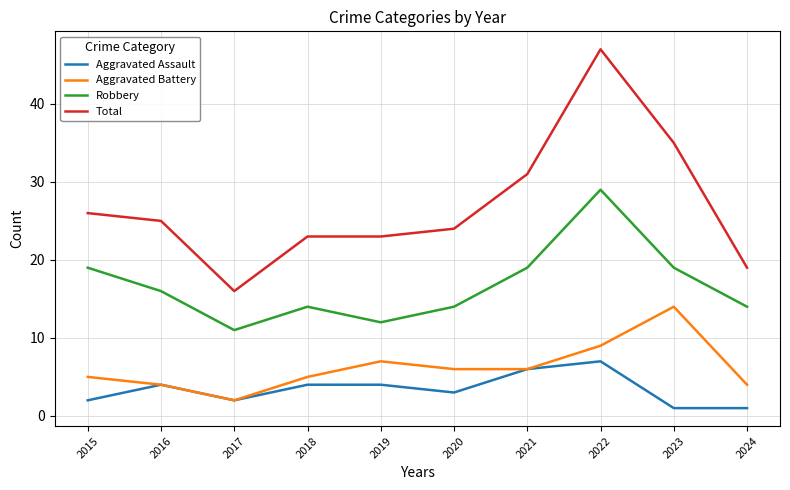

True or false: Aggravated Assault and Total intersect in this chart.

False